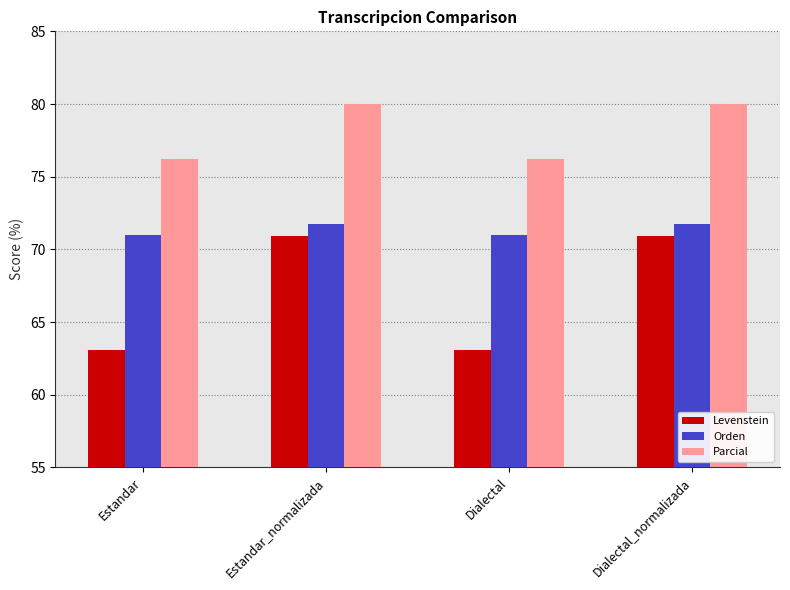

What is the smallest value displayed?

63.1